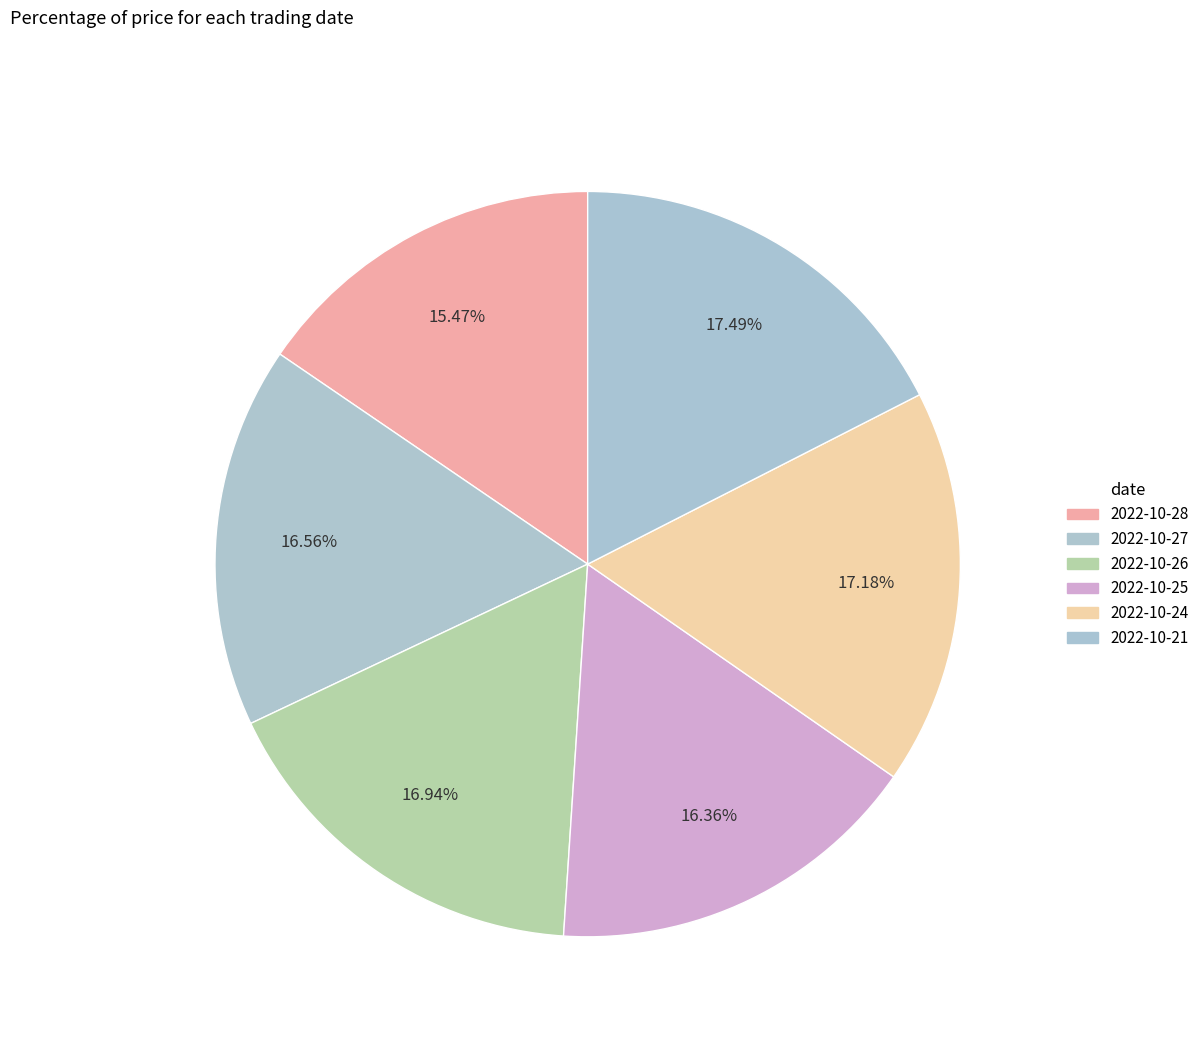

Does any single category account for the majority?

No